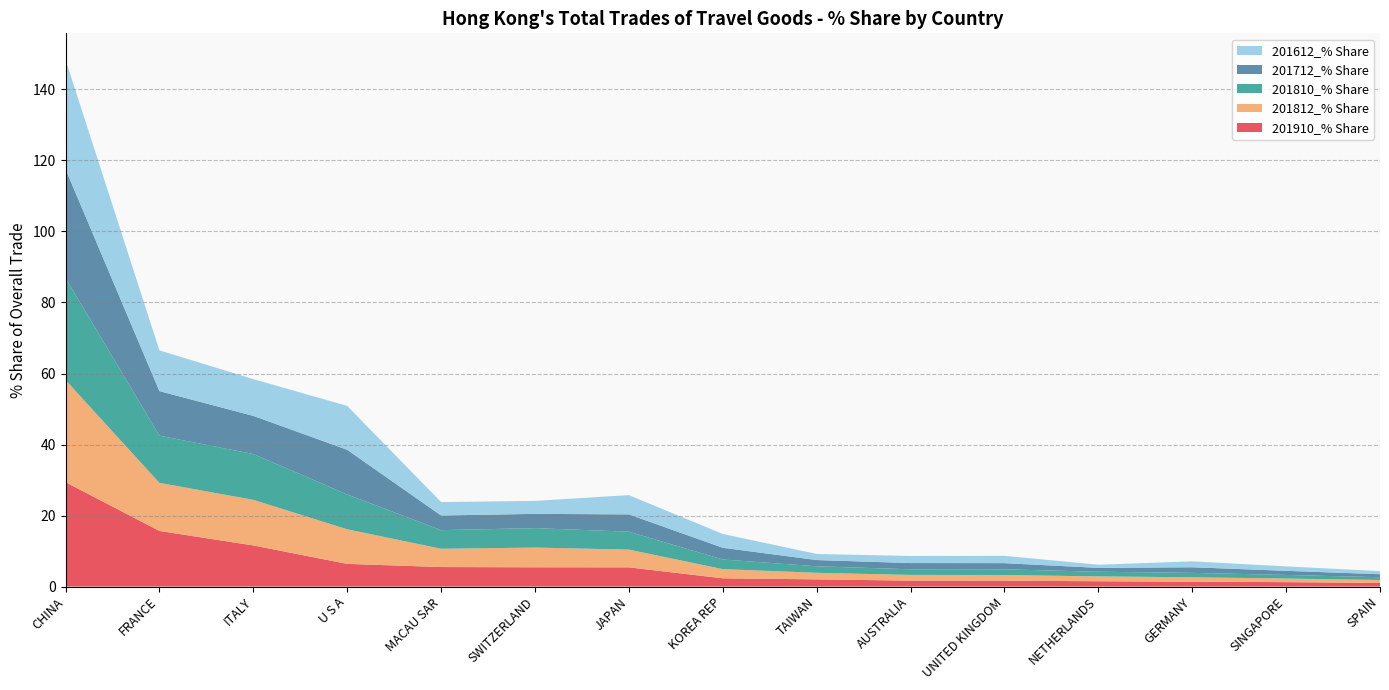

Reading left to right, what are all the values shown in this chart?

201910_% Share: CHINA=29.4	FRANCE=15.7	ITALY=11.6	U S A=6.4	MACAU SAR=5.5	SWITZERLAND=5.4	JAPAN=5.4	KOREA REP=2.3	TAIWAN=2.0	AUSTRALIA=1.7	UNITED KINGDOM=1.7	NETHERLANDS=1.5	GERMANY=1.4	SINGAPORE=1.2	SPAIN=1.0
201812_% Share: CHINA=28.8	FRANCE=13.5	ITALY=12.8	U S A=9.7	MACAU SAR=5.1	SWITZERLAND=5.6	JAPAN=5.0	KOREA REP=2.6	TAIWAN=1.8	AUSTRALIA=1.6	UNITED KINGDOM=1.6	NETHERLANDS=1.4	GERMANY=1.2	SINGAPORE=1.0	SPAIN=0.8
201810_% Share: CHINA=28.7	FRANCE=13.3	ITALY=12.9	U S A=9.8	MACAU SAR=5.2	SWITZERLAND=5.5	JAPAN=5.0	KOREA REP=2.7	TAIWAN=1.8	AUSTRALIA=1.6	UNITED KINGDOM=1.6	NETHERLANDS=1.3	GERMANY=1.2	SINGAPORE=1.0	SPAIN=0.8
201712_% Share: CHINA=30.7	FRANCE=12.6	ITALY=10.7	U S A=12.6	MACAU SAR=4.1	SWITZERLAND=4.0	JAPAN=4.9	KOREA REP=3.3	TAIWAN=1.8	AUSTRALIA=1.8	UNITED KINGDOM=1.7	NETHERLANDS=1.1	GERMANY=1.6	SINGAPORE=1.2	SPAIN=0.8
201612_% Share: CHINA=30.8	FRANCE=11.5	ITALY=10.4	U S A=12.4	MACAU SAR=3.8	SWITZERLAND=3.7	JAPAN=5.4	KOREA REP=3.9	TAIWAN=1.7	AUSTRALIA=2.0	UNITED KINGDOM=2.1	NETHERLANDS=0.9	GERMANY=1.7	SINGAPORE=1.2	SPAIN=0.9